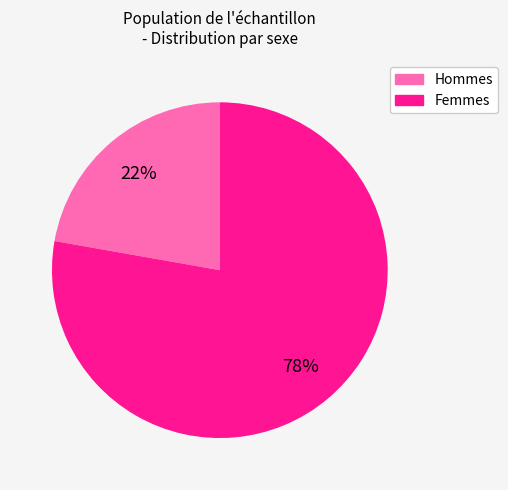

To the nearest percent, what is the difference between the largest and smallest slice percentages?

56%